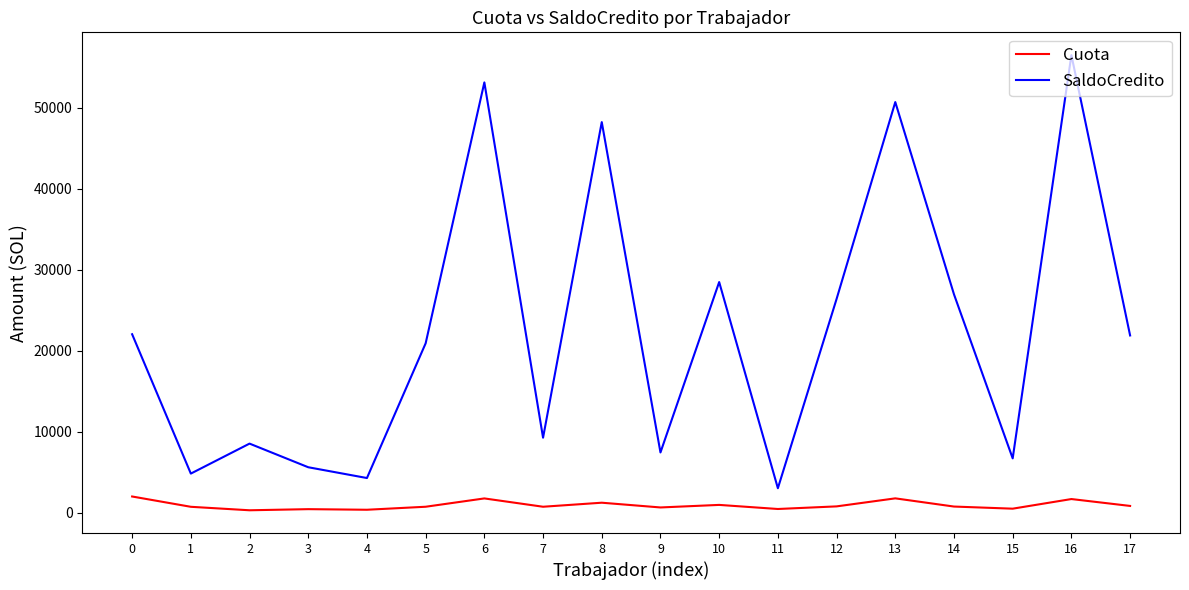

Which series has the largest range (max minus min)?

SaldoCredito